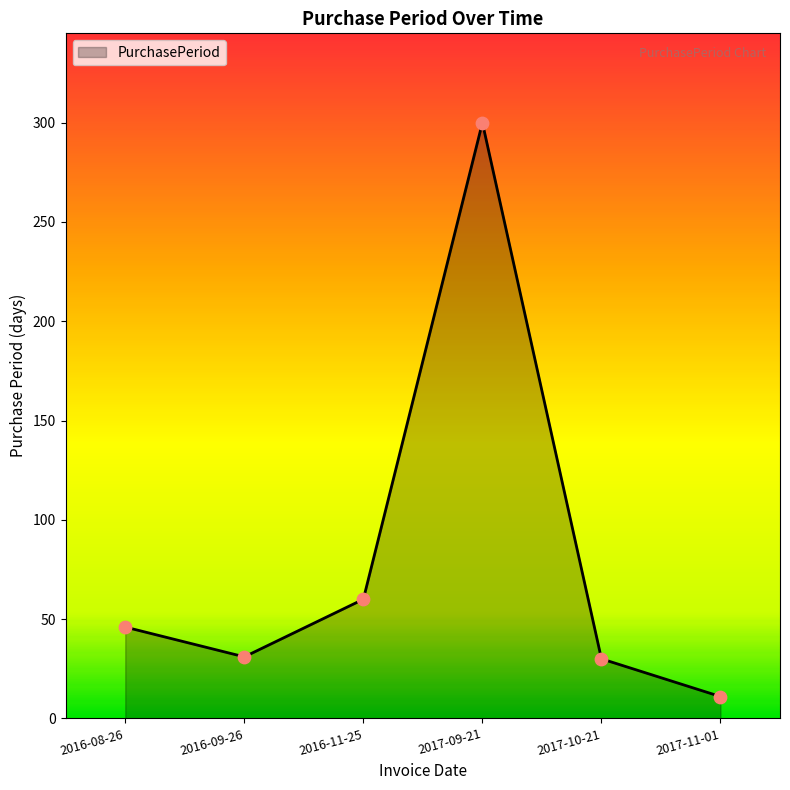

What is the ratio of the value at 2016-08-26 to the value at 2017-11-01?

4.2